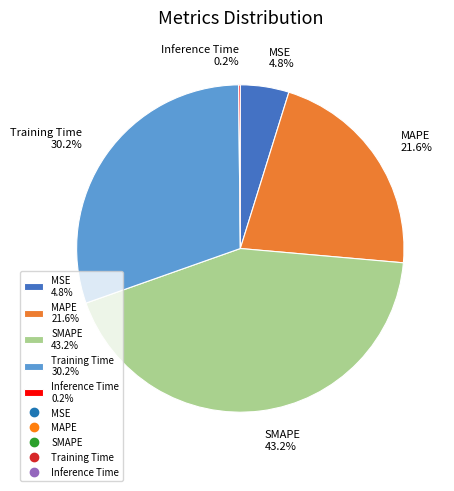

Approximately how many times larger is the value at SMAPE 43.2% compared to Training Time 30.2%?

1.4